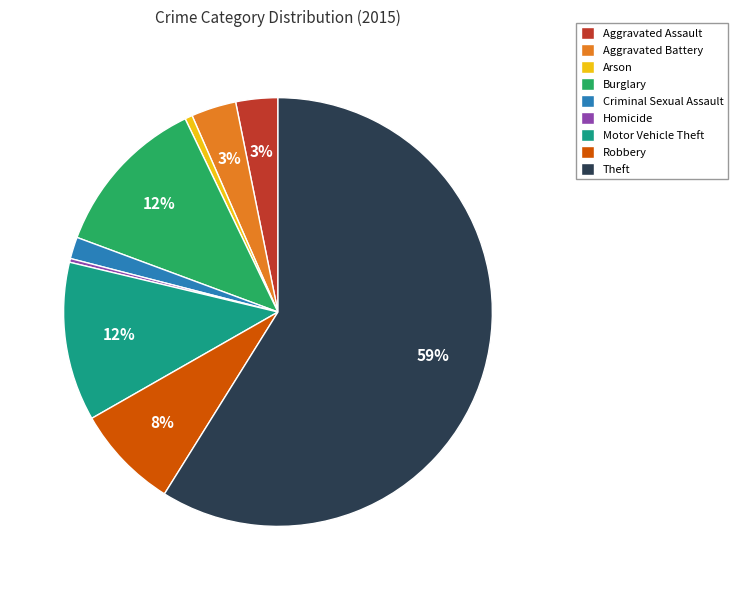

Which category accounts for the majority?

Theft